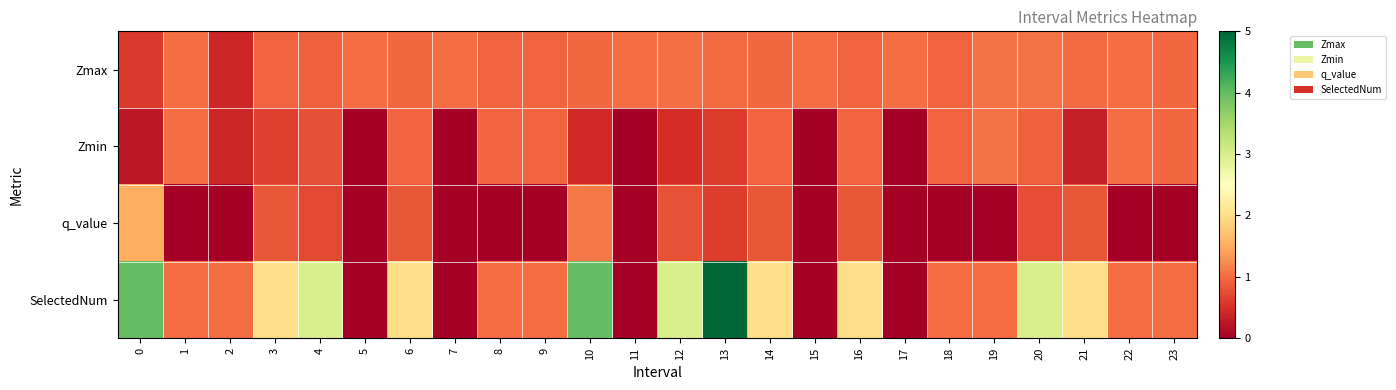

Reading left to right, transcribe all the data shown in this chart.

Zmax: 0=0.6	1=1.0	2=0.4	3=0.9	4=0.9	5=1.0	6=1.0	7=1.0	8=0.9	9=0.9	10=1.0	11=1.0	12=1.0	13=1.0	14=1.0	15=1.0	16=0.9	17=1.0	18=0.9	19=1.0	20=1.0	21=1.0	22=1.0	23=1.0
Zmin: 0=0.3	1=1.0	2=0.4	3=0.6	4=0.8	5=0.0	6=1.0	7=0.0	8=0.9	9=0.9	10=0.4	11=0.0	12=0.5	13=0.6	14=0.9	15=0.0	16=0.9	17=0.0	18=0.9	19=1.0	20=0.9	21=0.3	22=1.0	23=1.0
q_value: 0=1.5	1=0.0	2=0.0	3=0.8	4=0.7	5=0.0	6=0.8	7=0.0	8=0.0	9=0.0	10=1.1	11=0.0	12=0.8	13=0.6	14=0.8	15=0.0	16=0.8	17=0.0	18=0.0	19=0.0	20=0.7	21=0.8	22=0.0	23=0.0
SelectedNum: 0=4.0	1=1.0	2=1.0	3=2.0	4=3.0	5=0.0	6=2.0	7=0.0	8=1.0	9=1.0	10=4.0	11=0.0	12=3.0	13=5.0	14=2.0	15=0.0	16=2.0	17=0.0	18=1.0	19=1.0	20=3.0	21=2.0	22=1.0	23=1.0